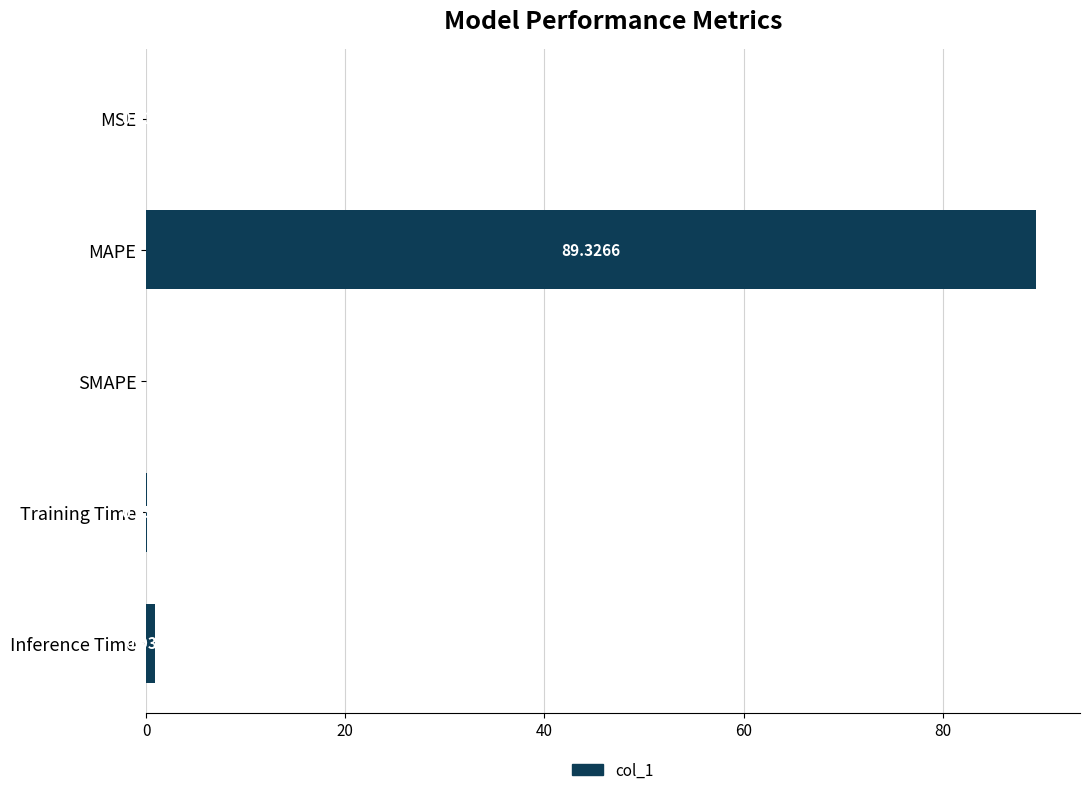

Are the bars grouped side by side (vs. stacked)?

No